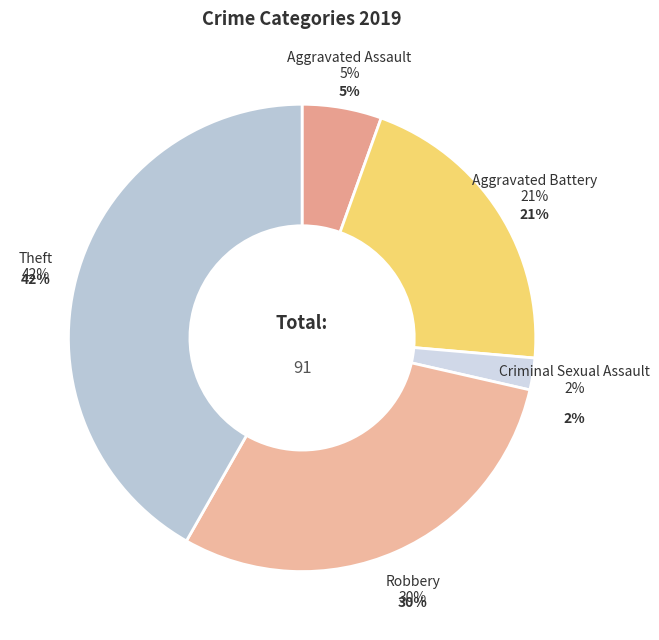

True or false: Theft accounts for 42% of the total.

True